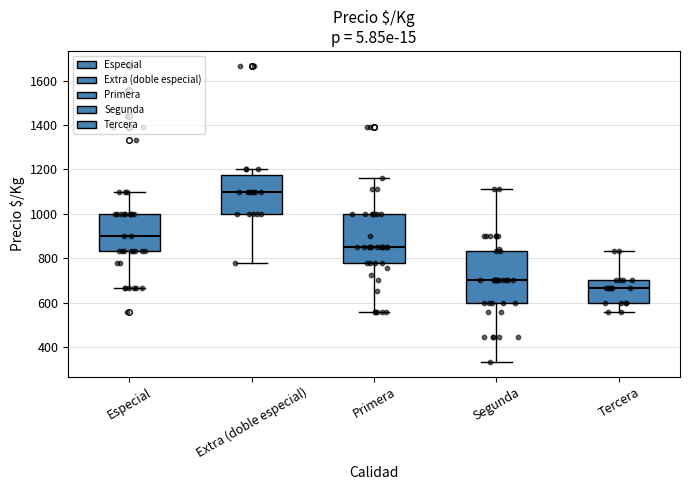

Which box's median line is the lowest?

Tercera